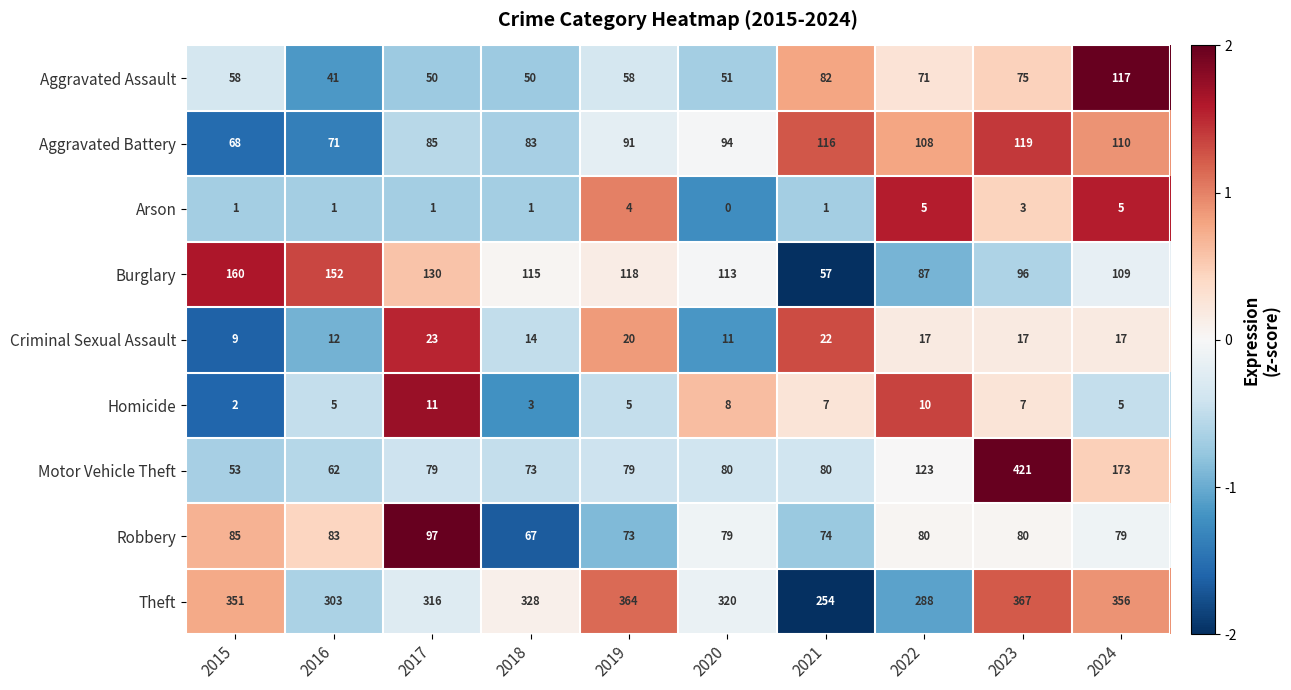

At which label is Aggravated Assault closest to 79?

2021